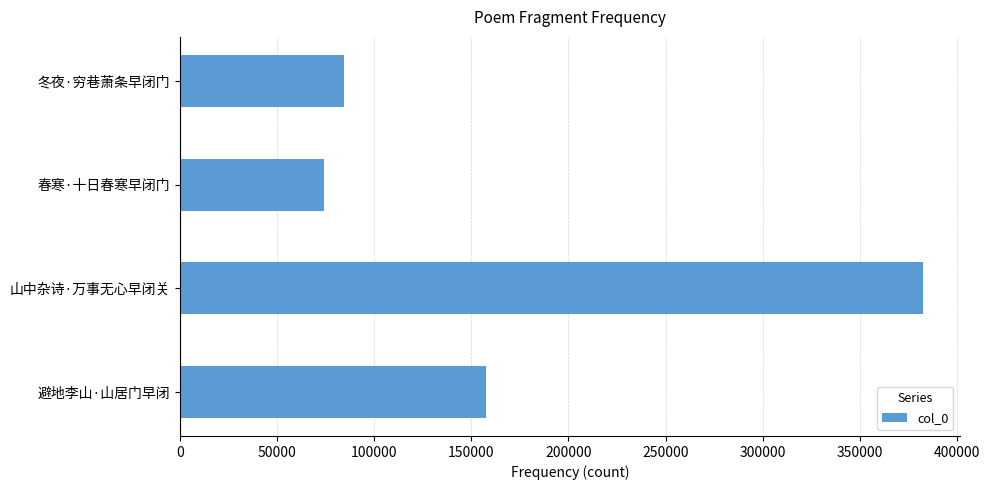

Where is the data nearest to the value 228182?

避地李山·山居门早闭